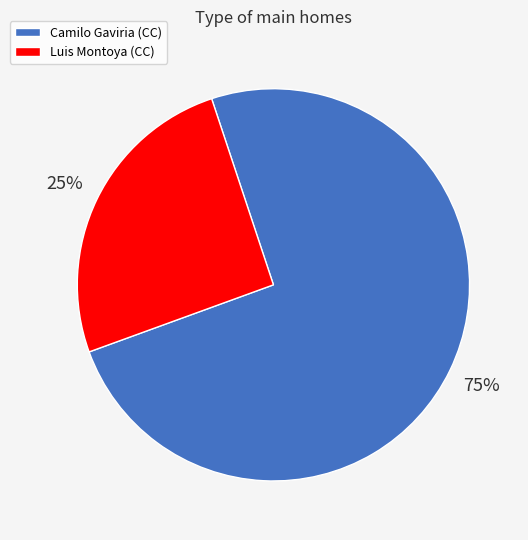

Which has a higher value, Luis Montoya (CC) or Camilo Gaviria (CC)?

Camilo Gaviria (CC)